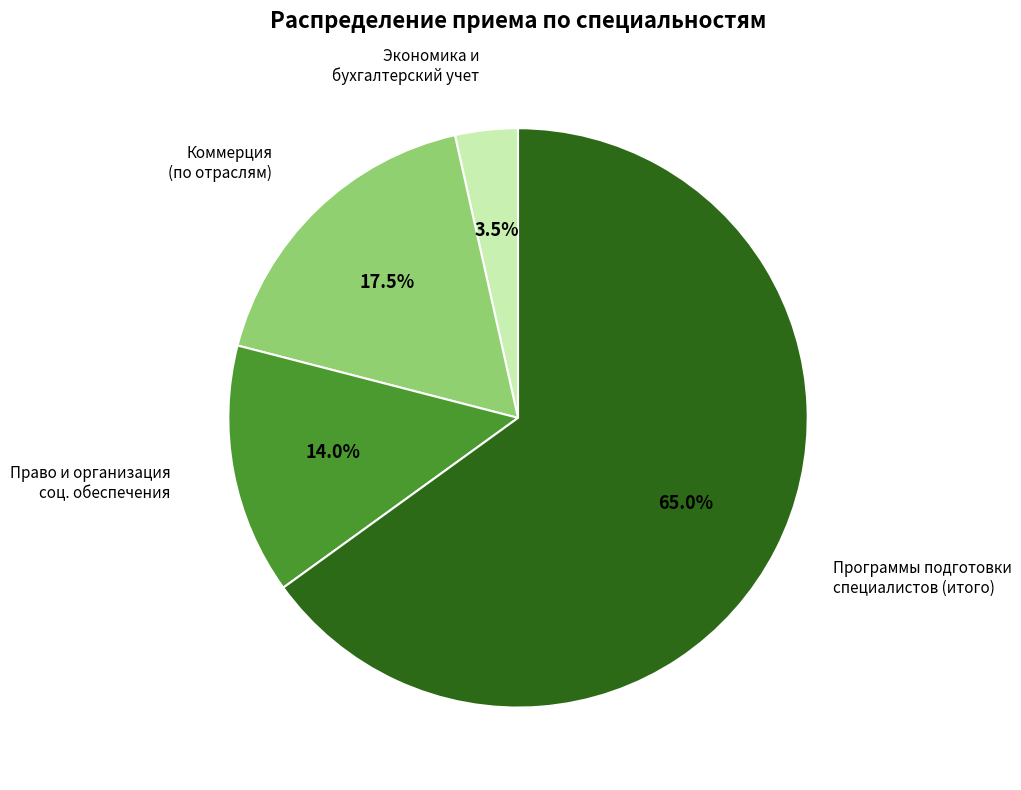

Does any single category account for the majority?

Yes